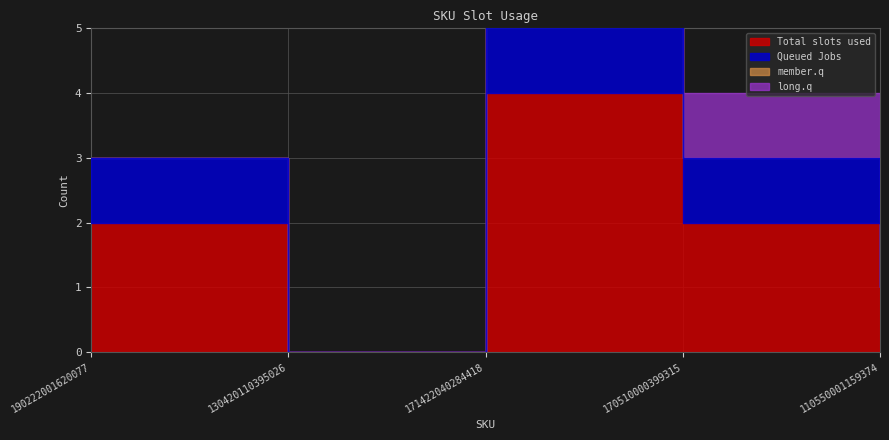

What are all the series names shown in the legend?

Total slots used, Queued Jobs, member.q, long.q